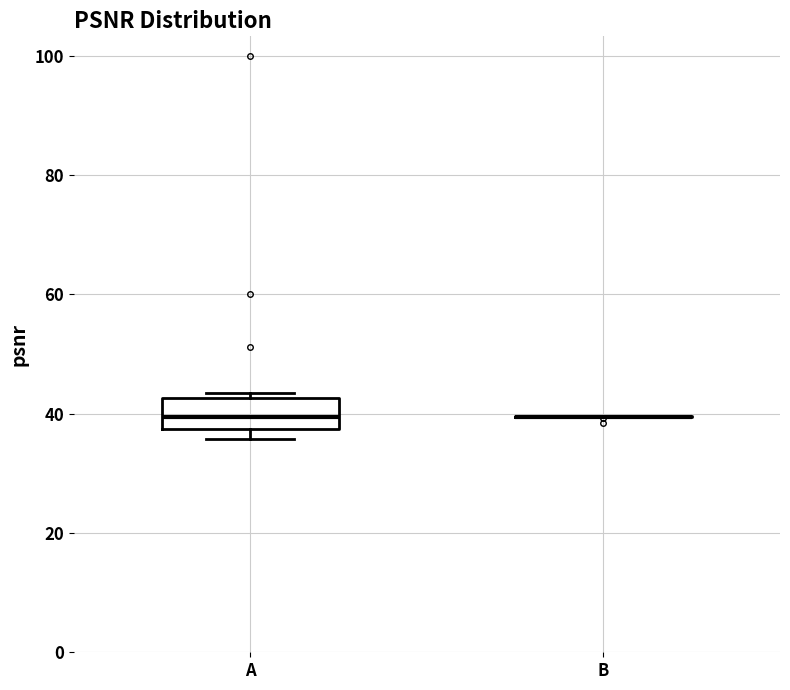

Reading left to right, transcribe this box plot: for each box, give where its median line is, the range the box spans, and where its two whiskers end, as read against the y-axis. The values are not printed on the chart, so give them approximately, as read against the axis.

A: median 40, box 38 to 42, whiskers 36 to 44
B: box collapsed to a line at 40, whiskers 40 to 40